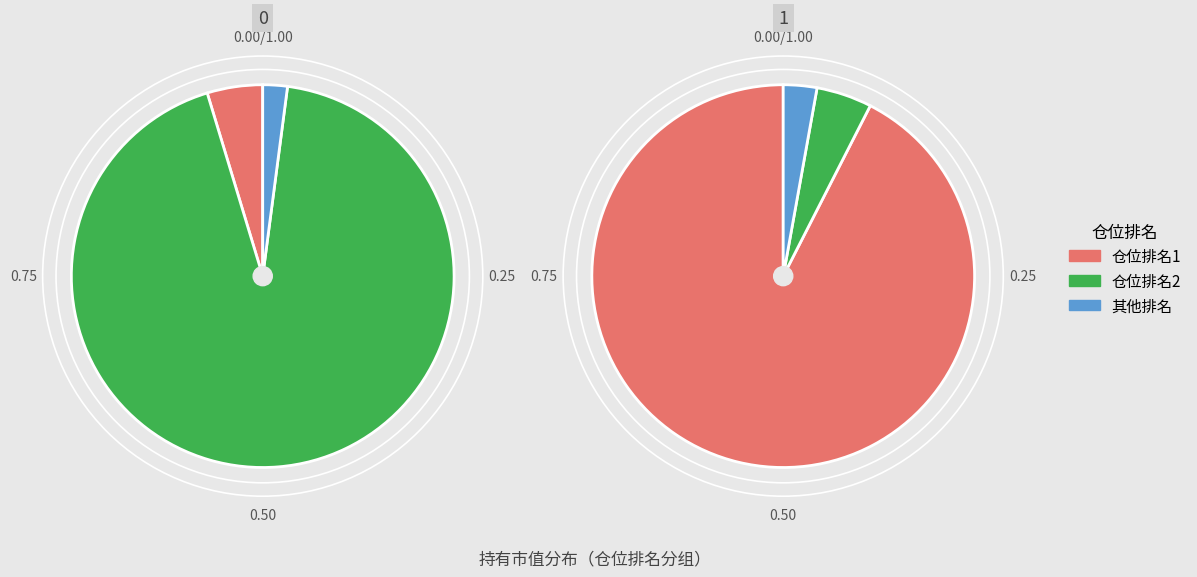

Does any single category account for the majority?

Yes